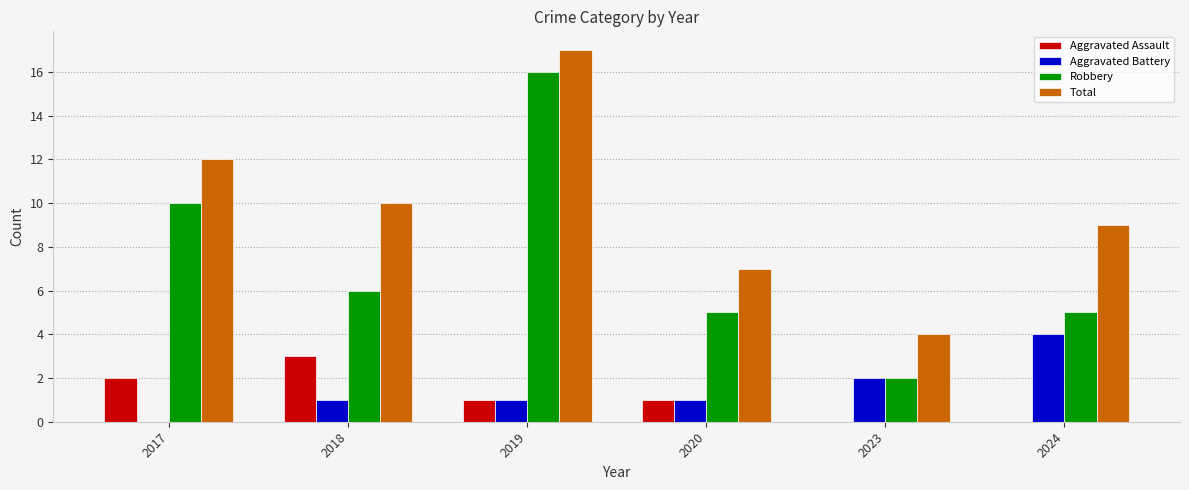

Reading left to right, transcribe all the data shown in this chart.

Aggravated Assault: 2017=2	2018=3	2019=1	2020=1	2023=0	2024=0
Aggravated Battery: 2017=0	2018=1	2019=1	2020=1	2023=2	2024=4
Robbery: 2017=10	2018=6	2019=16	2020=5	2023=2	2024=5
Total: 2017=12	2018=10	2019=17	2020=7	2023=4	2024=9